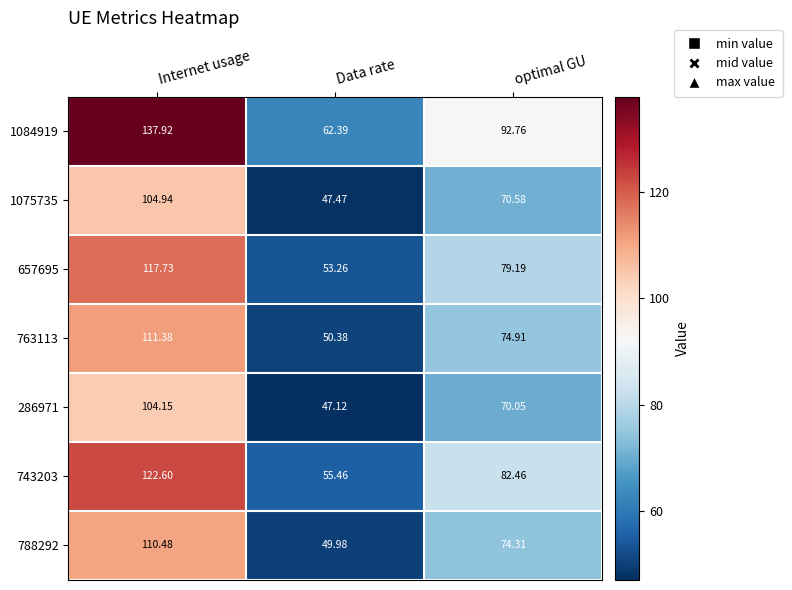

At Internet usage, list the series in order from smallest to largest.

286971, 1075735, 788292, 763113, 657695, 743203, 1084919